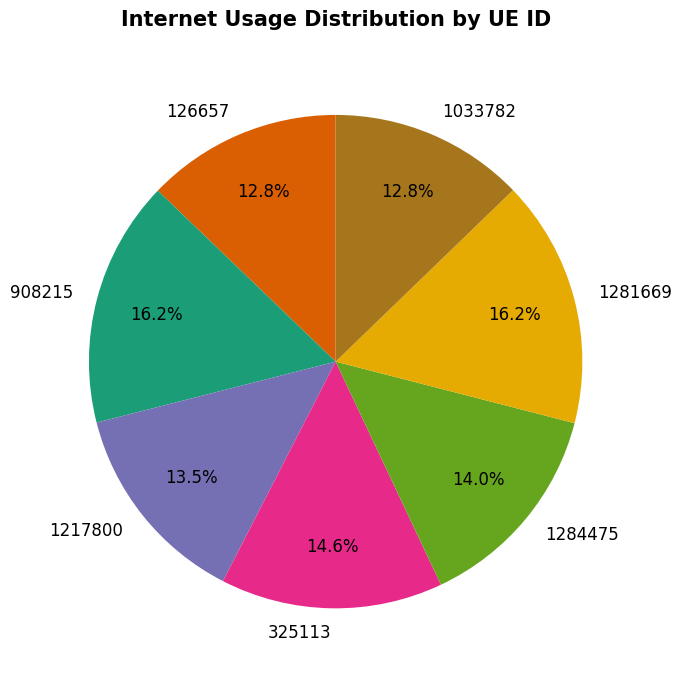

To the nearest percent, what is the difference between the largest and smallest slice percentages?

3%